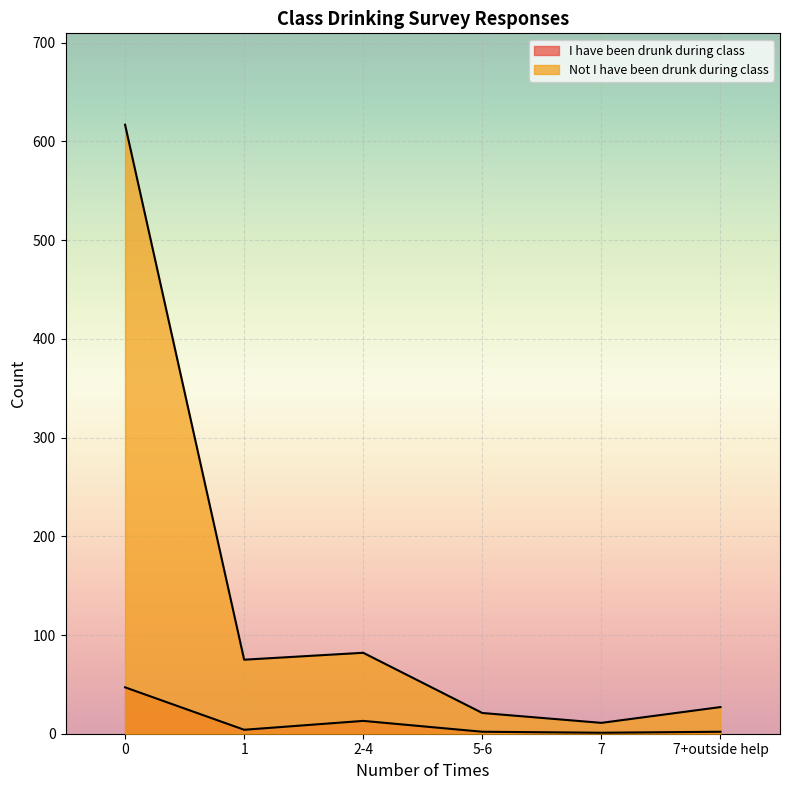

Is the value of Not I have been drunk during class at 5-6 greater than the value of I have been drunk during class at 2-4?

Yes